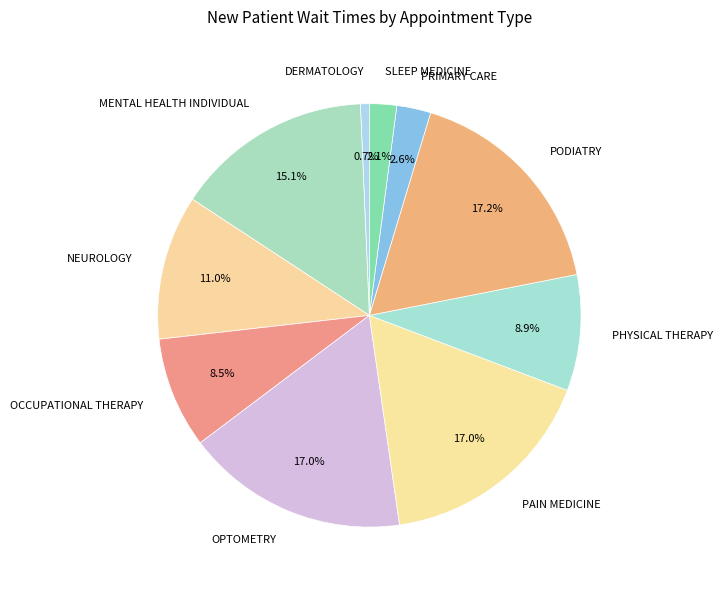

Which slice is the smallest?

DERMATOLOGY